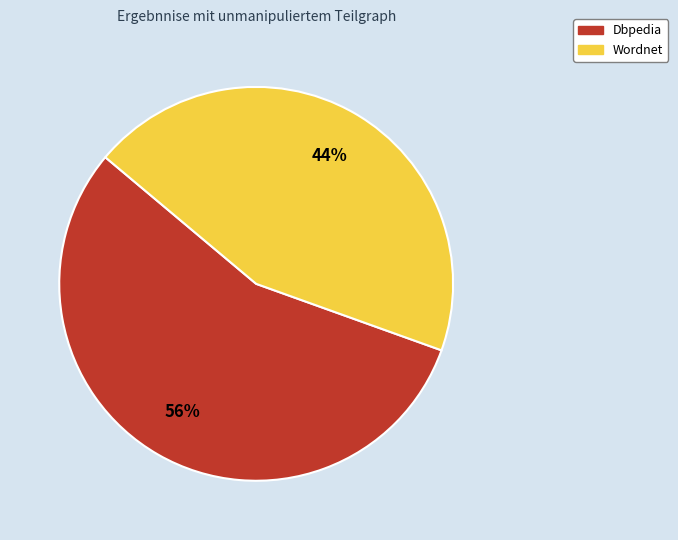

To the nearest percent, what is the combined percentage of Dbpedia and Wordnet?

100%